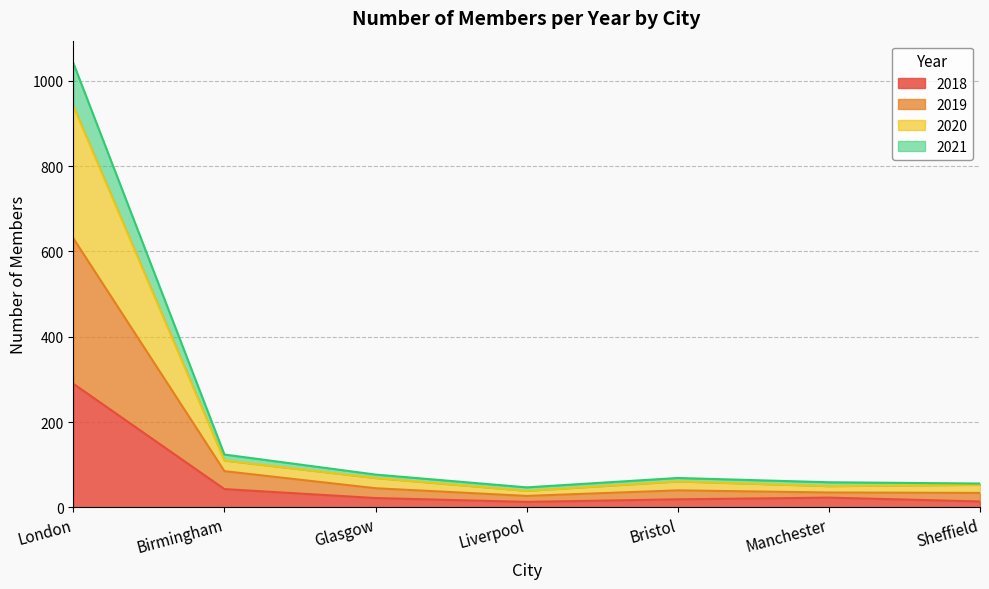

The 2018 series shows 290 at London. True or false?

True